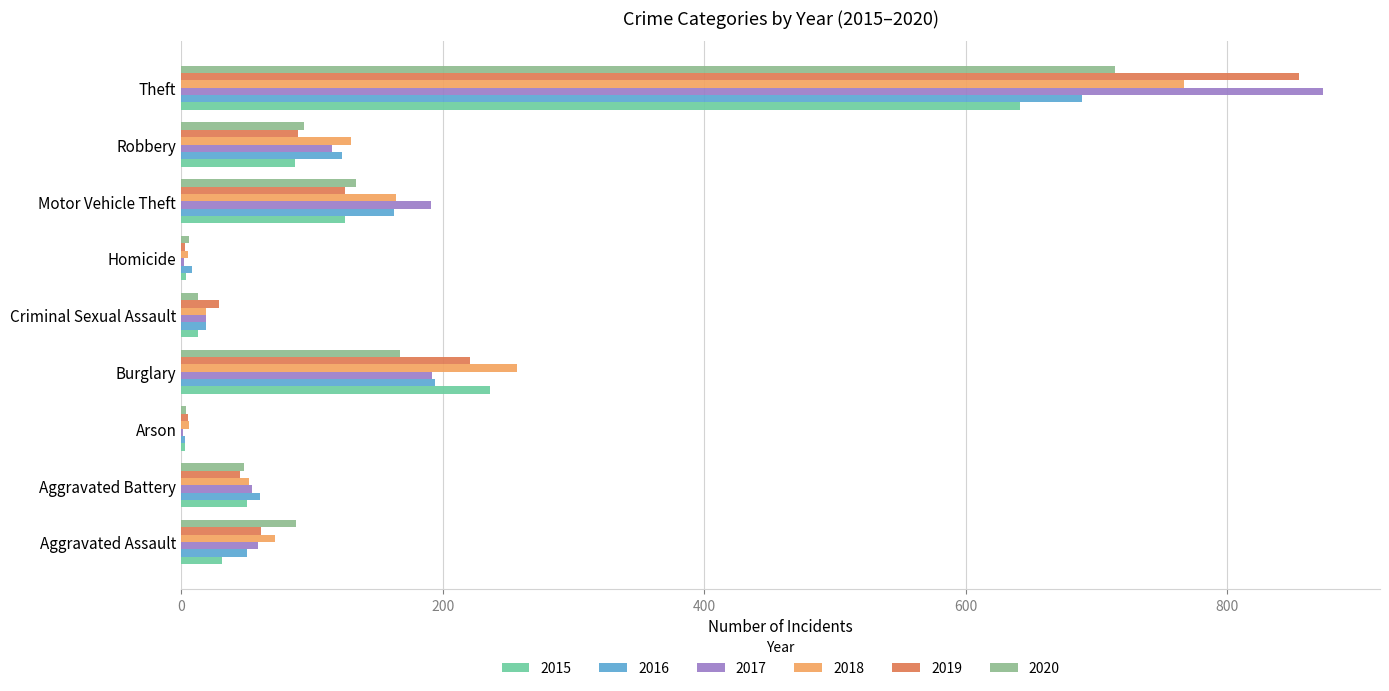

Which series changed the most between Aggravated Assault and Aggravated Battery?

2020